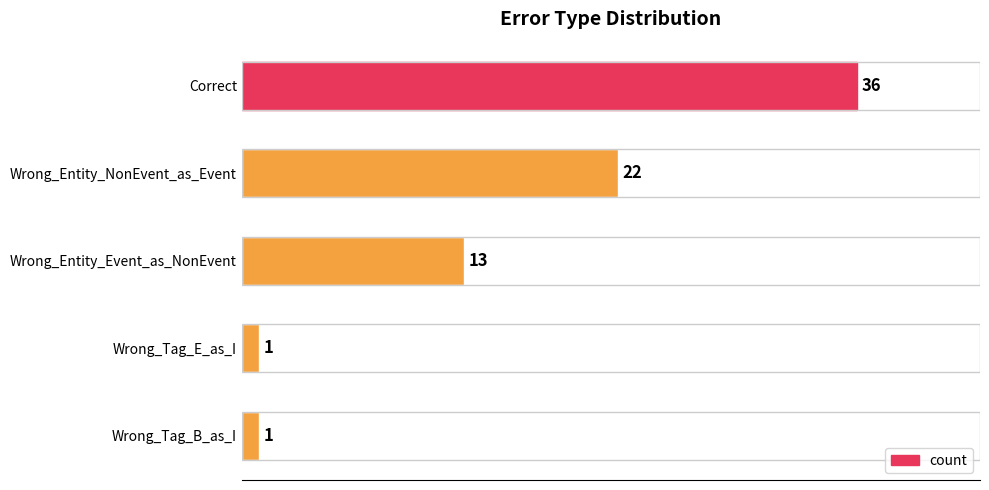

Reading top to bottom, transcribe all the data shown in this chart.

36	22	13	1	1